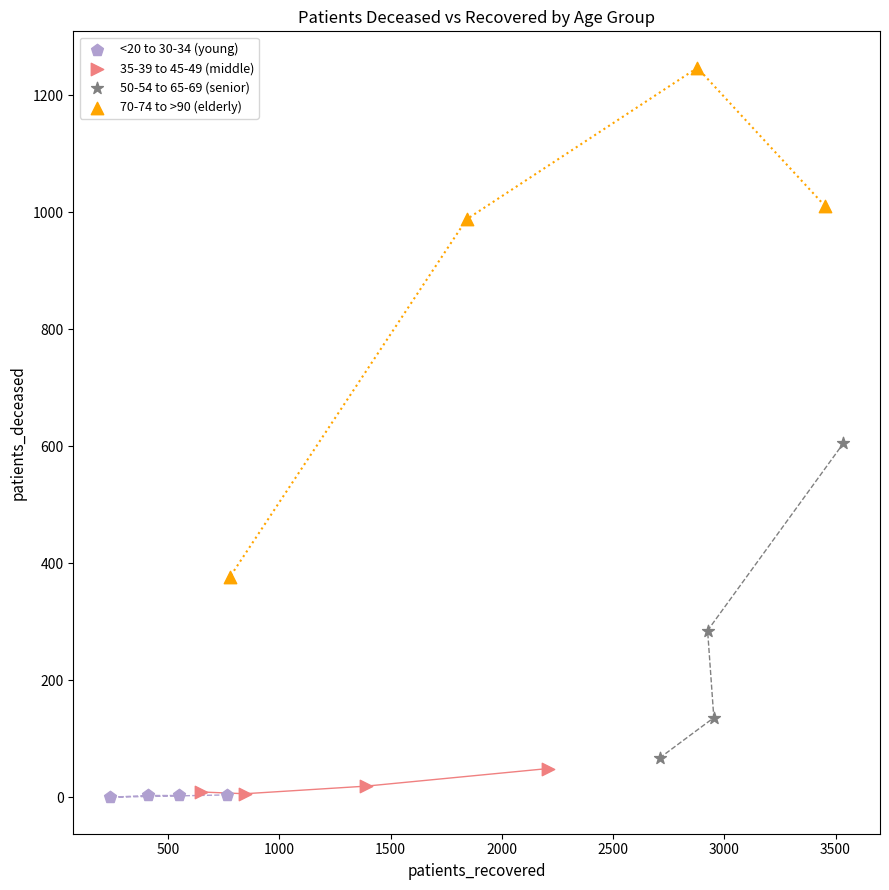

Which series reaches the maximum Y coordinate?

70-74 to >90 (elderly)